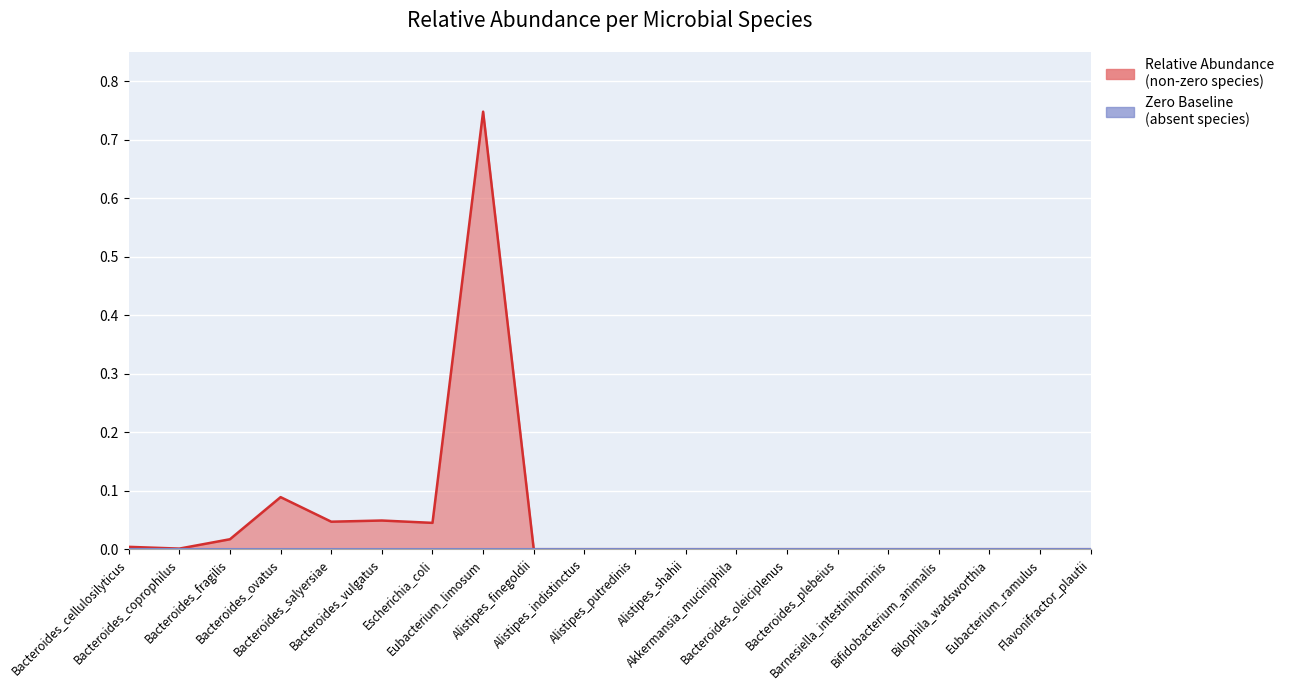

How many lines are shown in the chart?

1